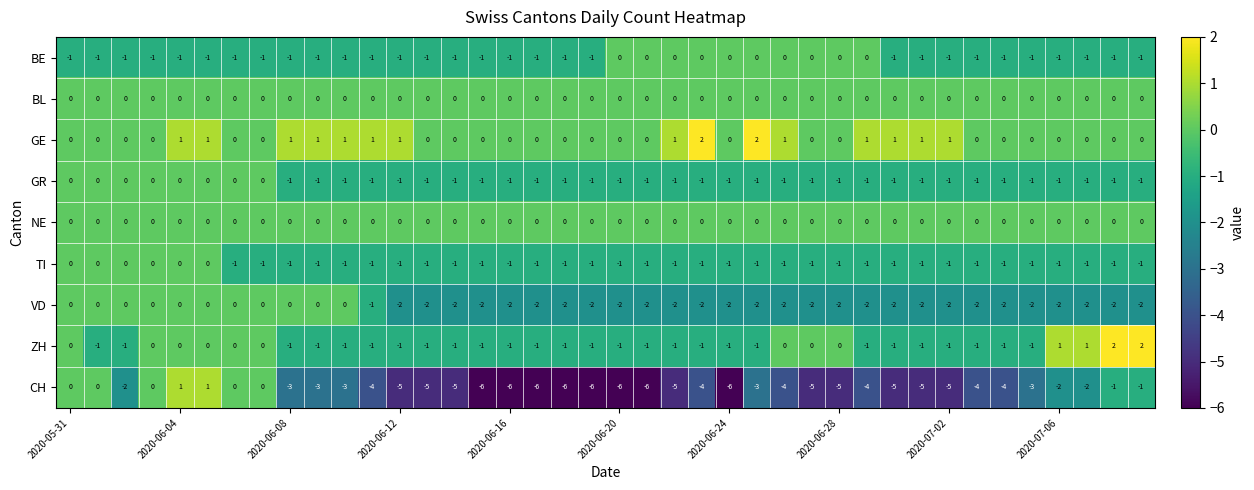

Count the GE values in the range 0 to 1.

38